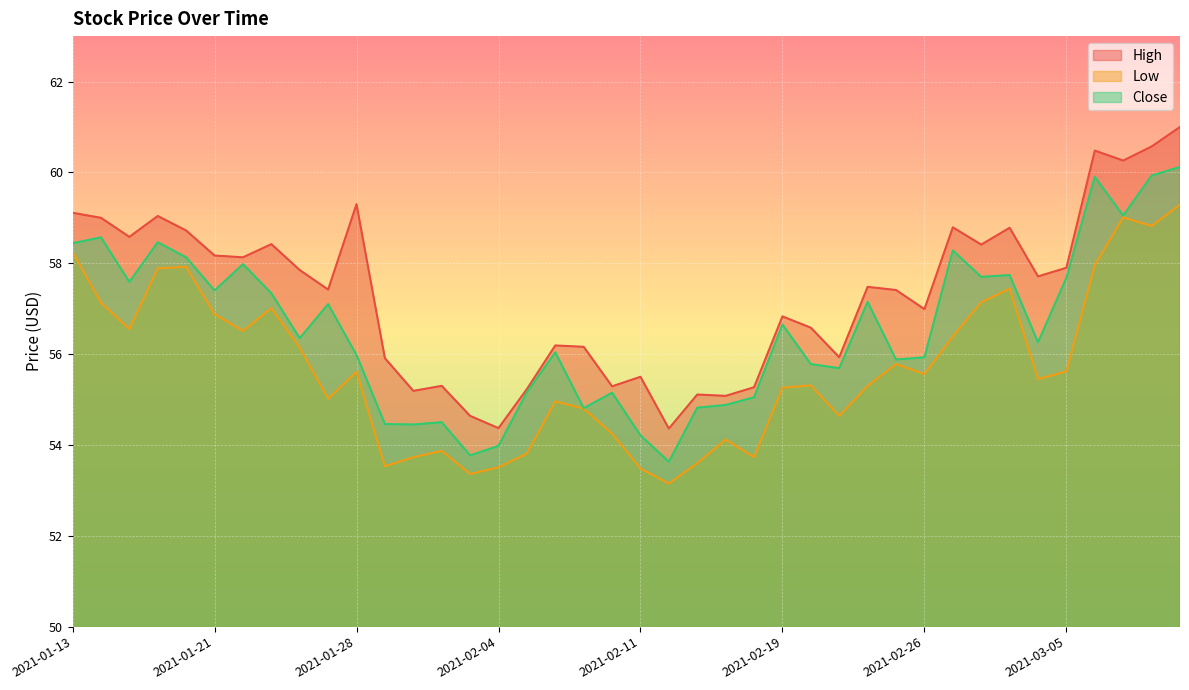

What position from the right is 2021-02-02?

27